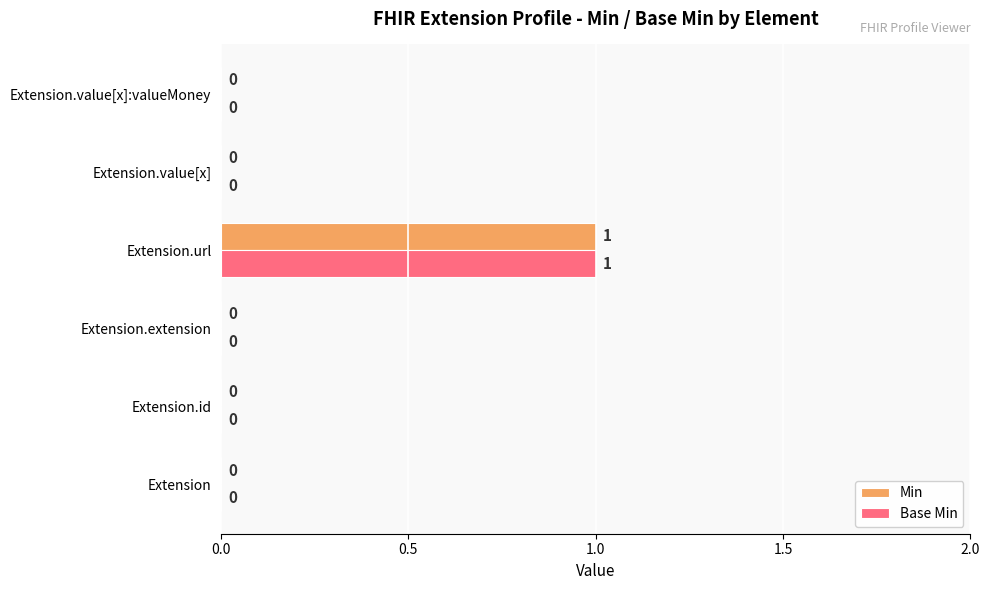

How many values in the Base Min series exceed 0?

1